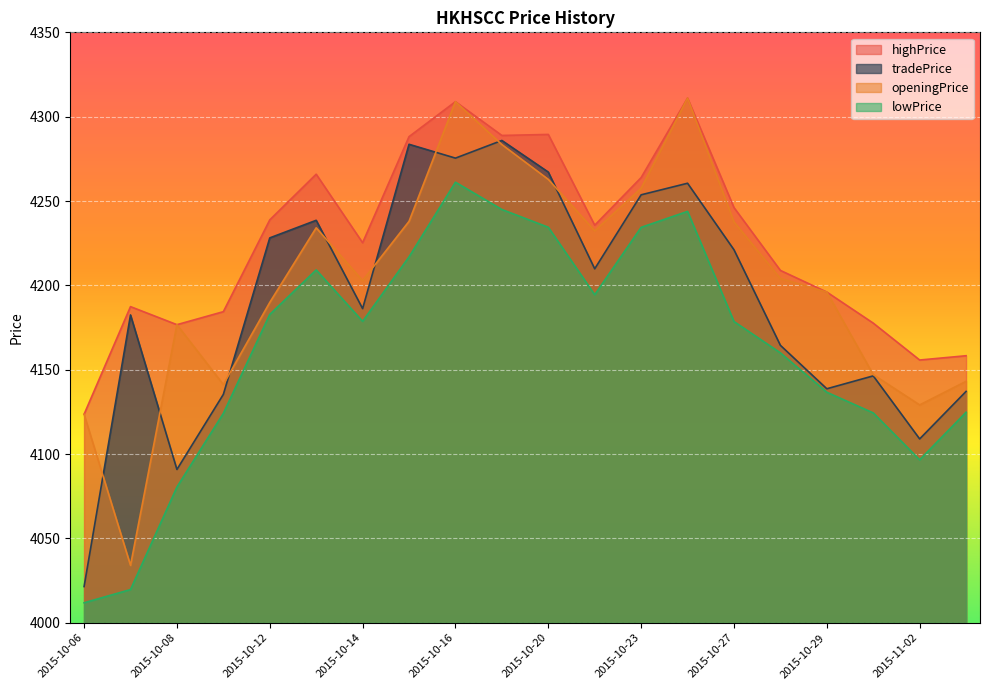

Reading left to right, extract all data points from this chart.

tradePrice: 4021.5	4182.5	4090.9	4135.4	4228.2	4238.6	4186.2	4283.6	4275.4	4285.9	4267.2	4209.8	4253.7	4260.6	4221.1	4164.5	4138.7	4146.4	4109.0	4137.2
highPrice: 4123.6	4187.4	4176.7	4184.4	4238.8	4265.9	4225.3	4288.2	4308.9	4288.9	4289.5	4235.7	4263.9	4311.0	4246.1	4208.9	4196.1	4177.6	4155.8	4158.3
lowPrice: 4011.9	4019.7	4080.5	4124.1	4182.8	4209.2	4178.7	4216.9	4261.2	4245.0	4234.5	4194.5	4234.4	4243.9	4178.6	4160.0	4136.7	4124.4	4096.6	4124.8
openingPrice: 4123.6	4034.1	4176.7	4141.2	4189.9	4234.1	4202.9	4238.0	4308.9	4283.5	4262.8	4232.3	4257.6	4311.0	4237.6	4204.1	4196.1	4147.1	4129.1	4143.1